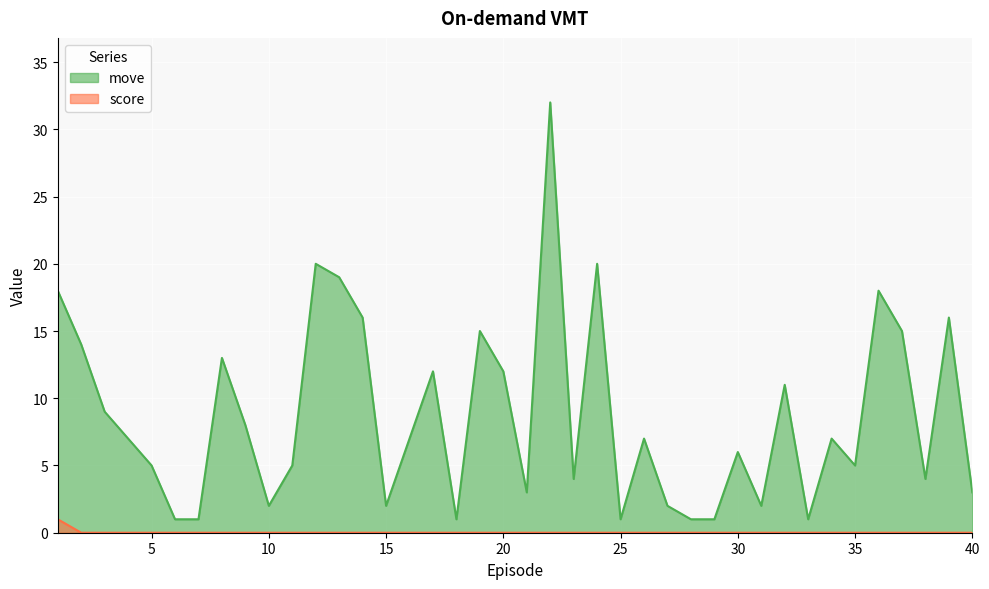

At which label is move closest to 16?

14